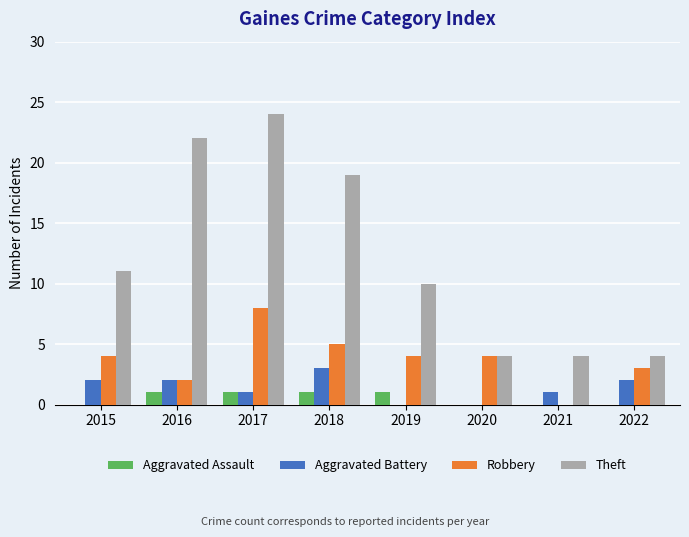

What is the maximum value shown in the chart?

24